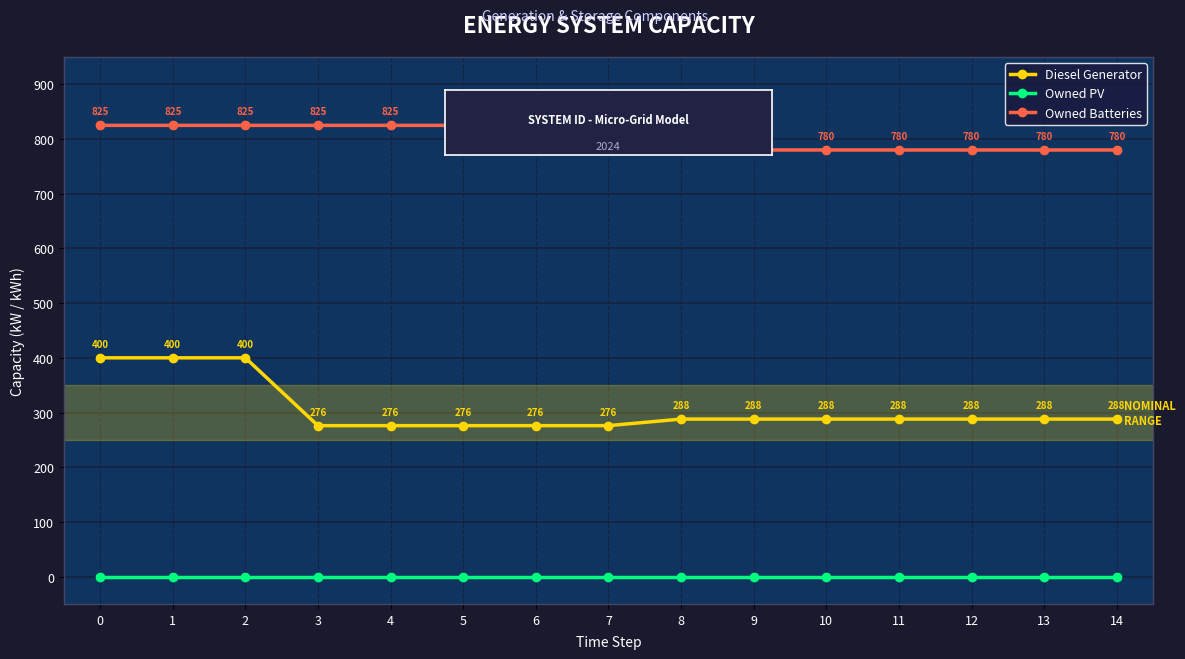

Does the chart display data point markers on the line(s)?

Yes